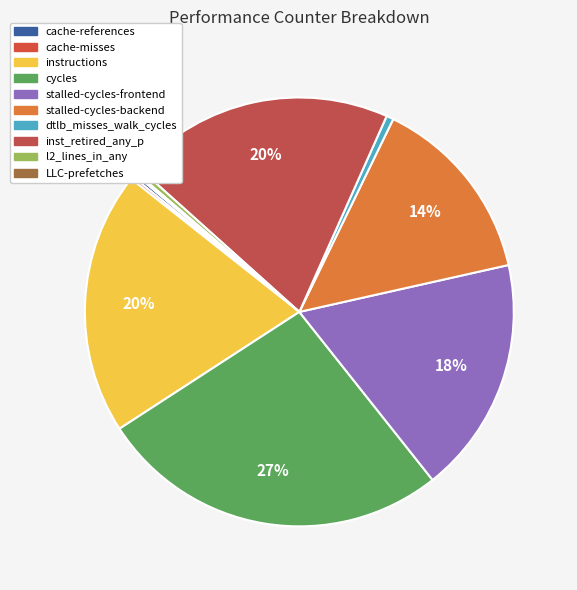

Which category has the biggest portion of the pie?

cycles